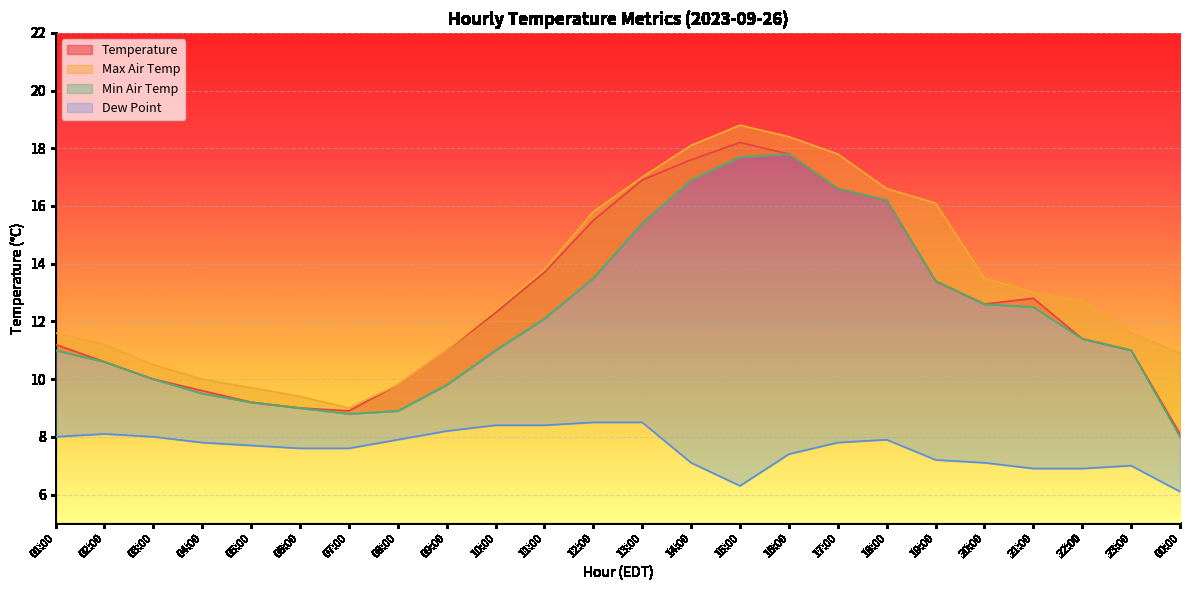

Count the number of data series in this chart.

4